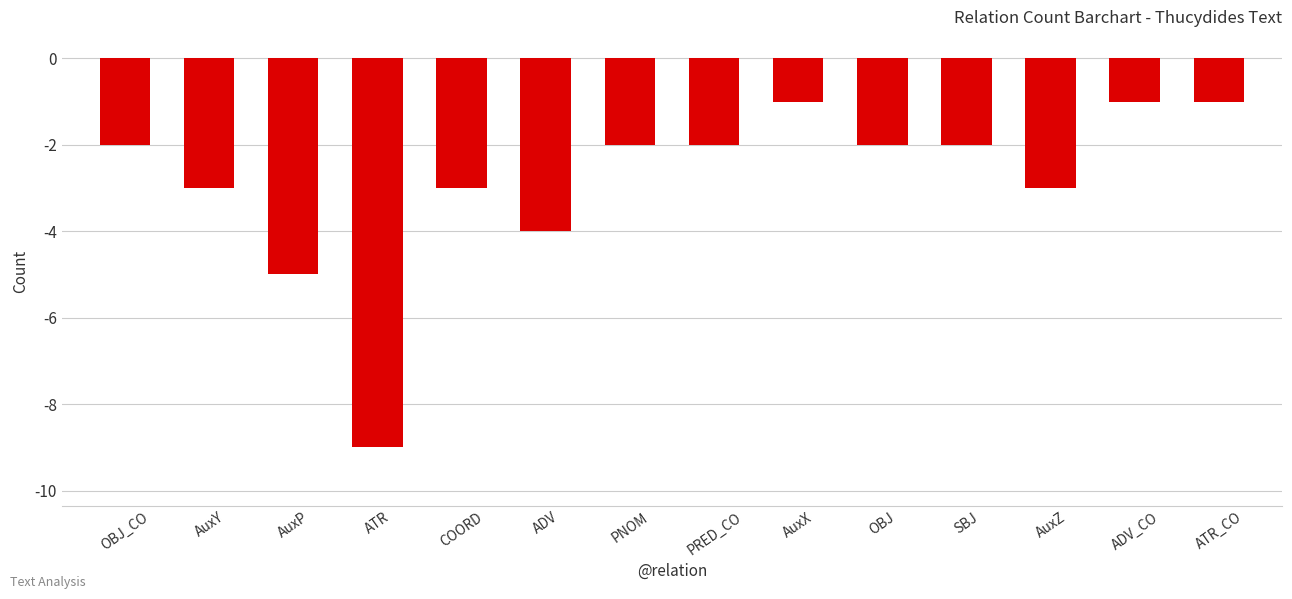

Which category has the lowest value across all series?

ATR